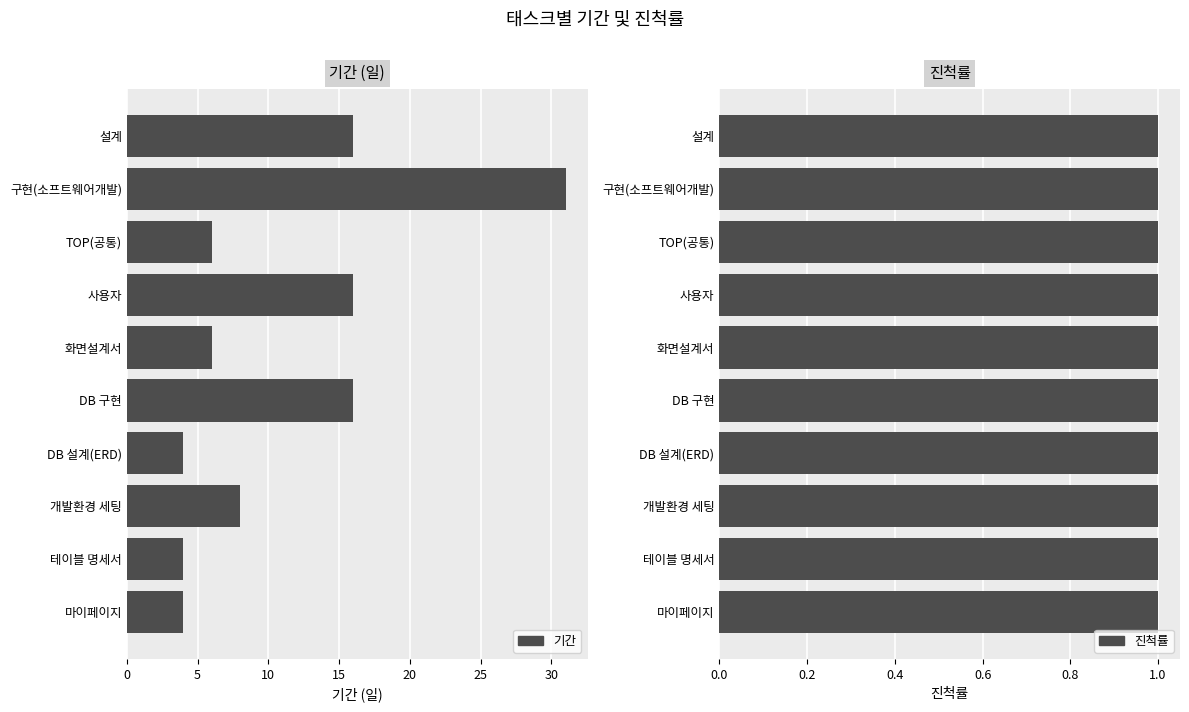

Are the bars horizontal?

Yes